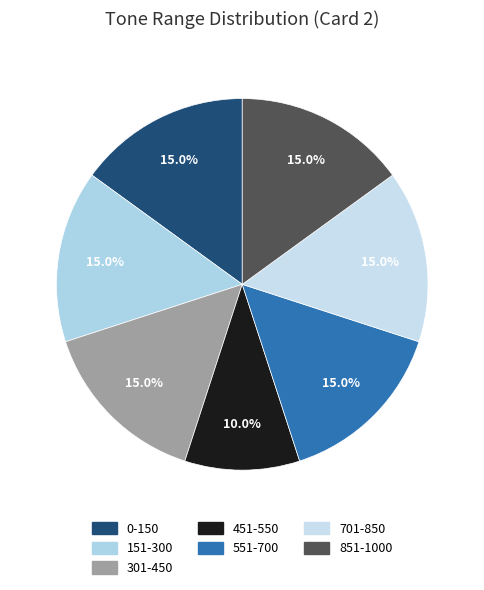

Is 551-700 the majority of the pie?

No